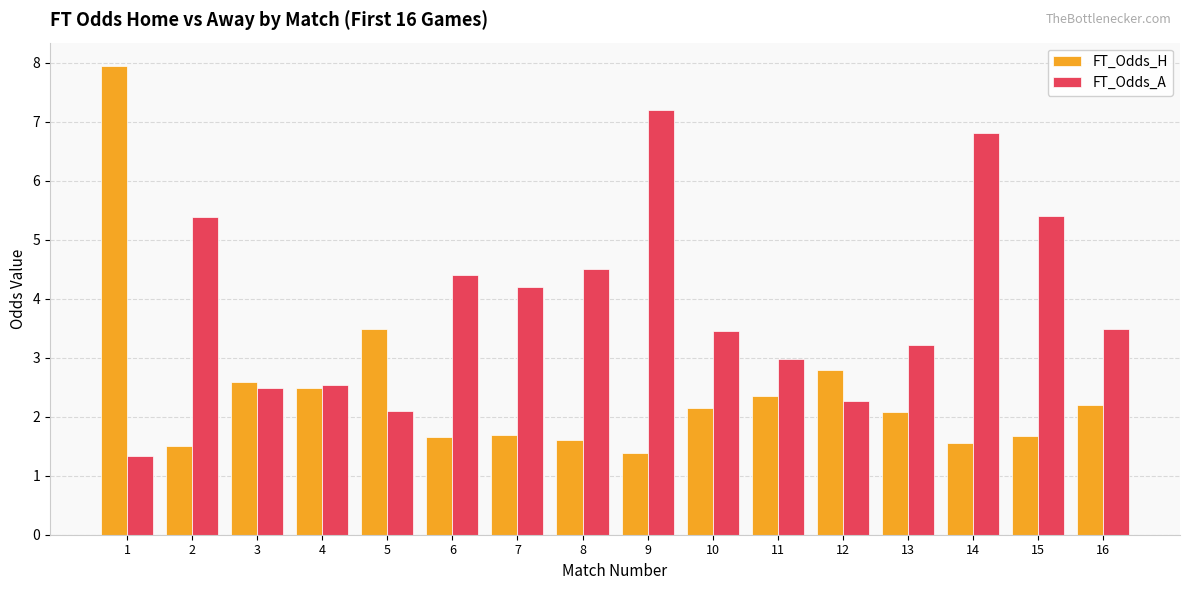

At which label does FT_Odds_A reach its peak?

9